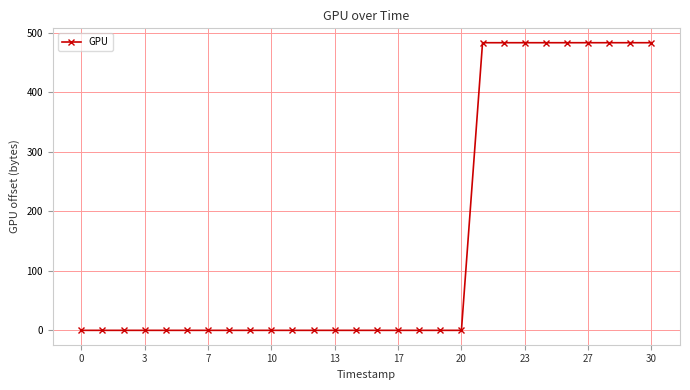

How many series are shown in this chart?

1